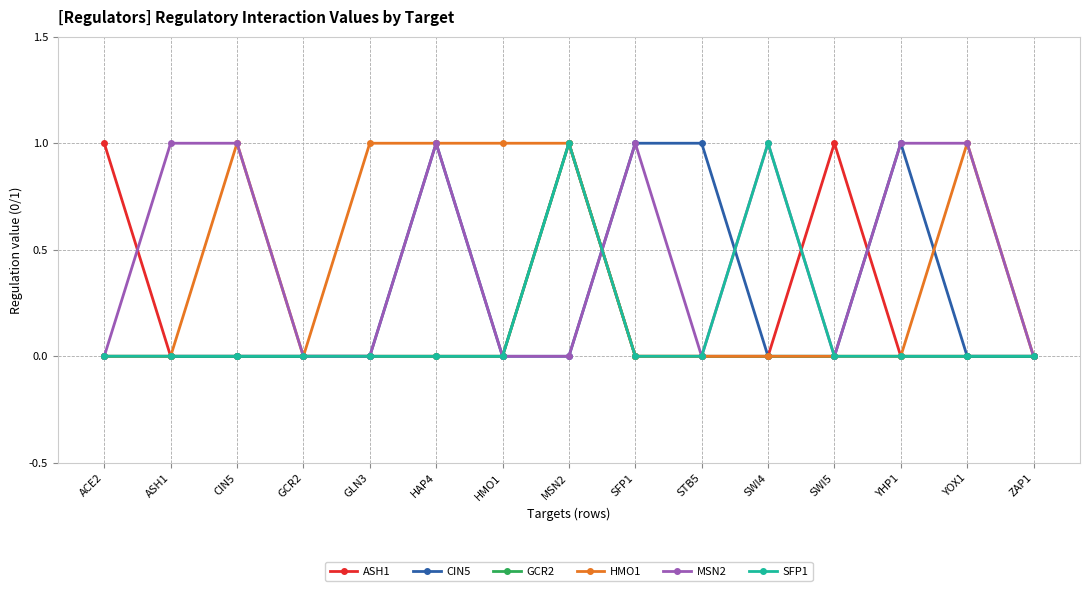

At which category is the sum across all series the highest?

MSN2